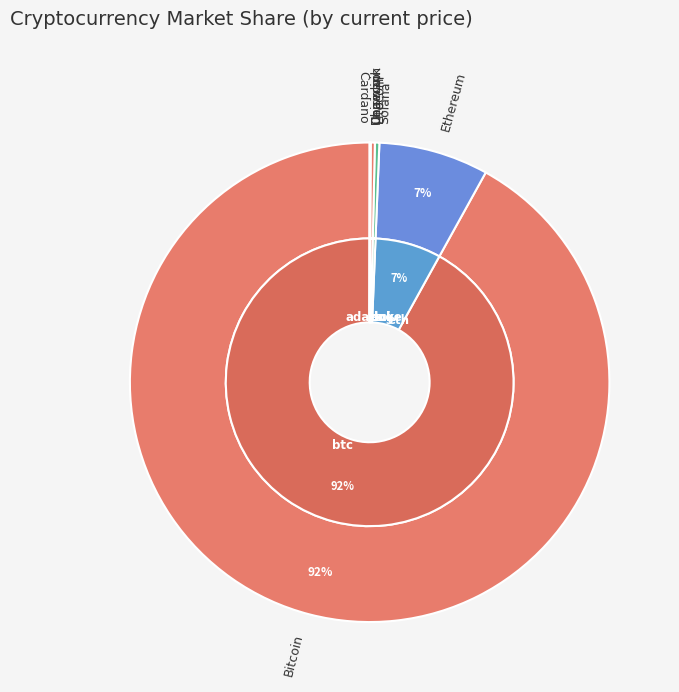

Which slice is the largest?

btc